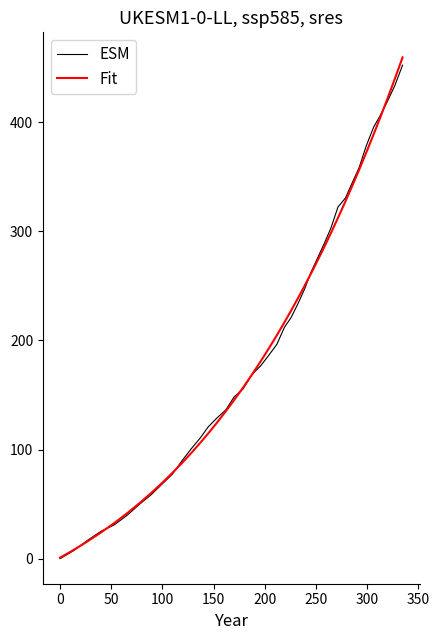

Which series has the largest range (max minus min)?

Fit